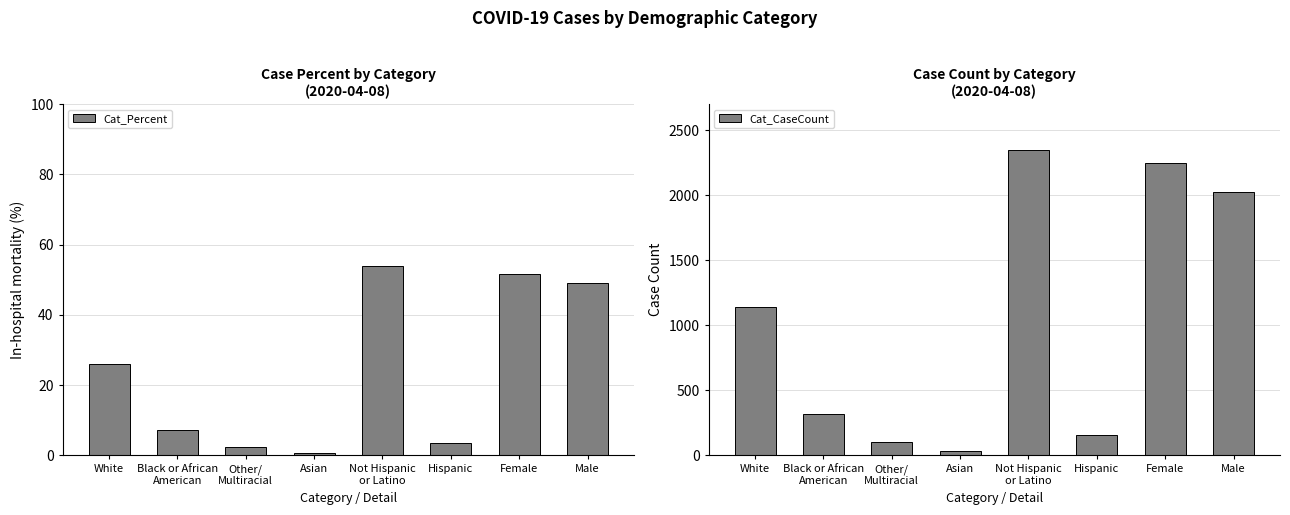

The value of Cat_Percent at Female is 15.6. True or false?

False